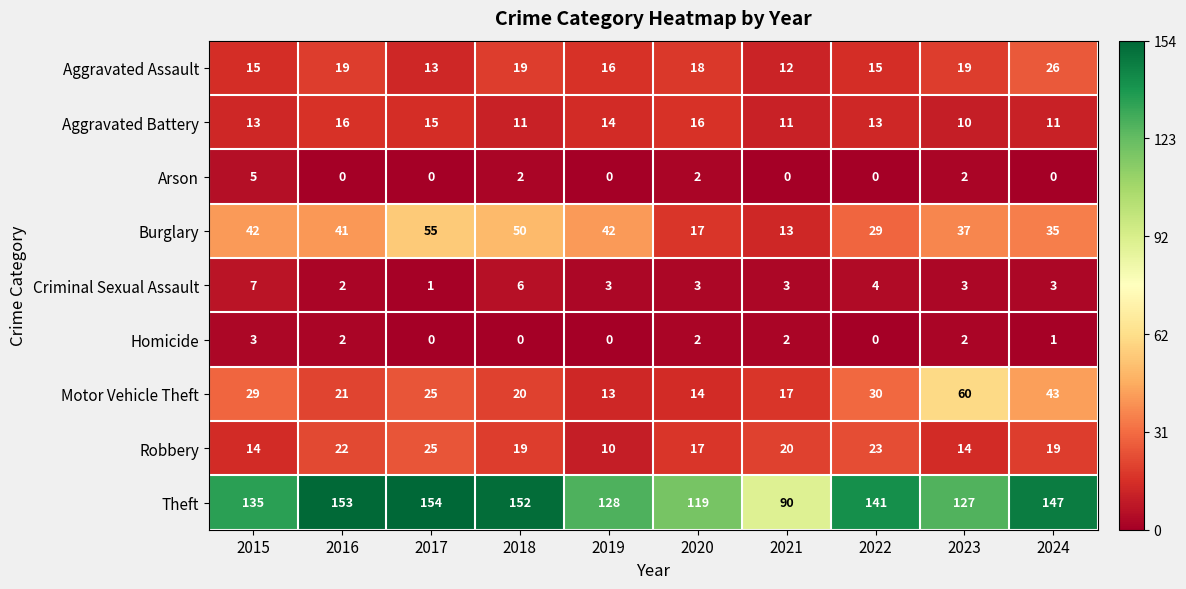

Between 2019 and 2022, which series saw the biggest shift?

Motor Vehicle Theft